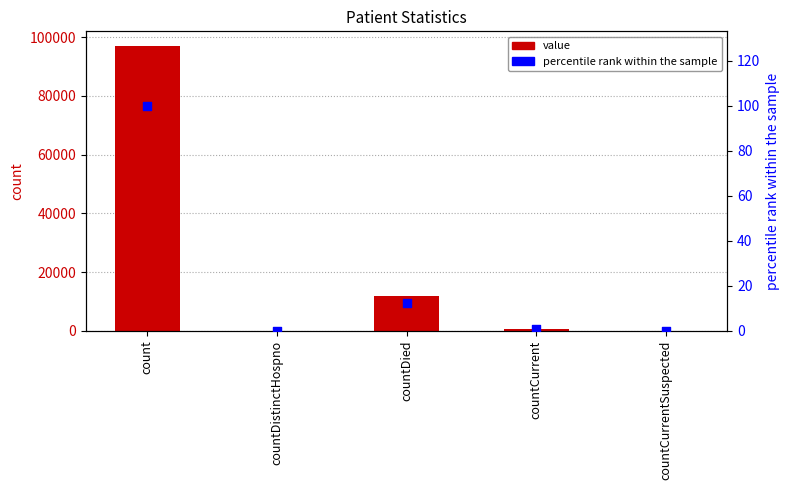

What are all the series names shown in the legend?

value, percentile rank within the sample